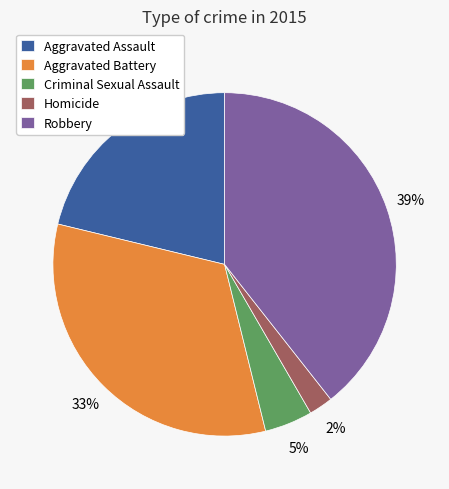

To the nearest percent, what percentage of the pie is Aggravated Assault?

21%